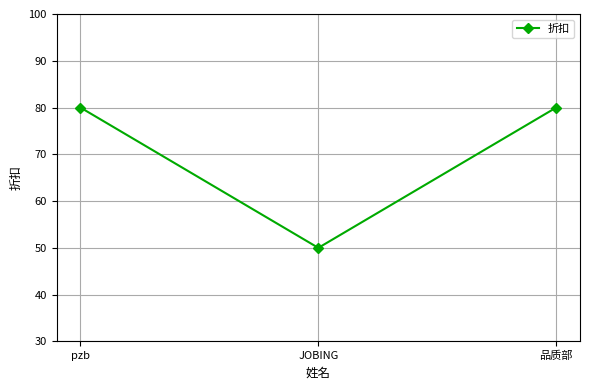

Reading left to right, transcribe all the data shown in this chart.

80	50	80